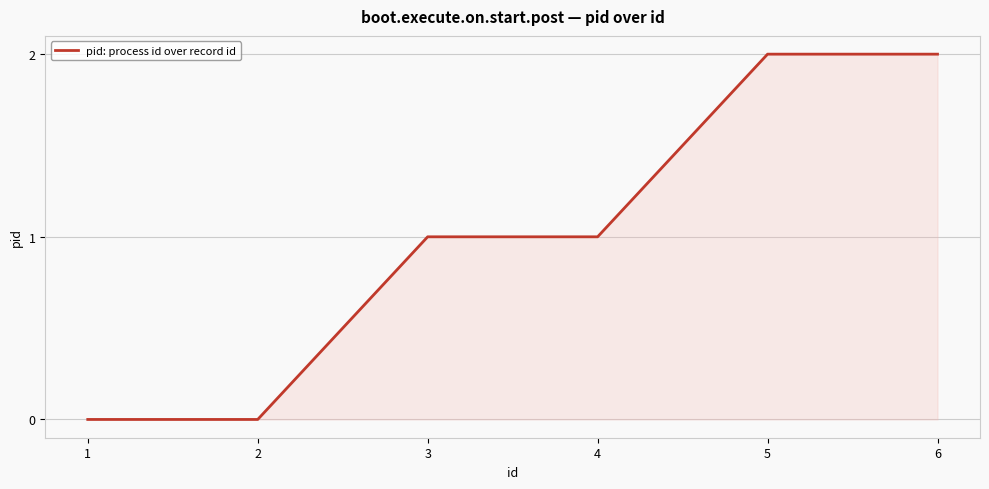

What is the approximate value at 3?

1